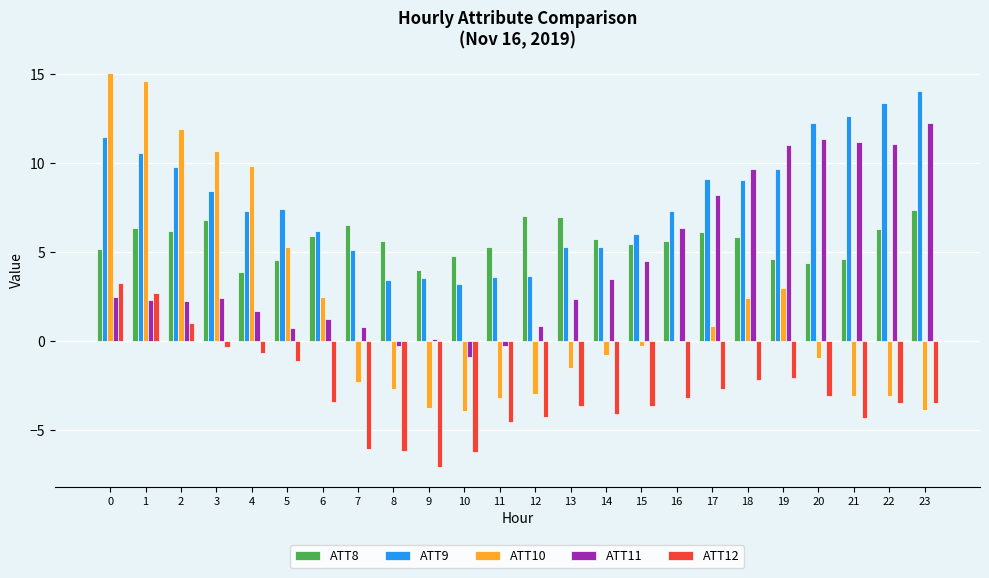

What is the maximum value shown in the chart?

15.1